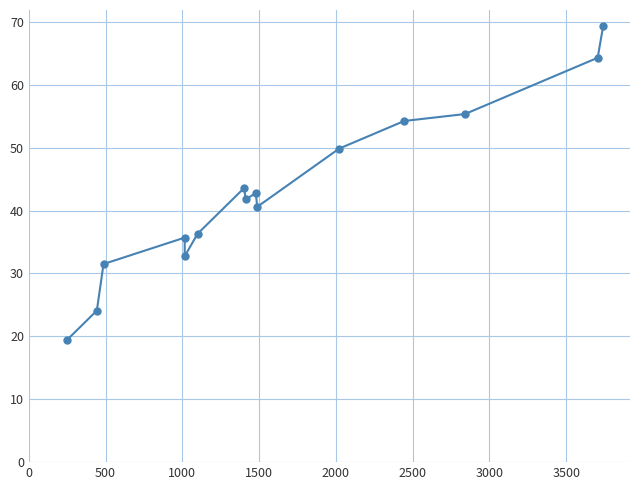

What is the value of the 1st point from the left?

19.5